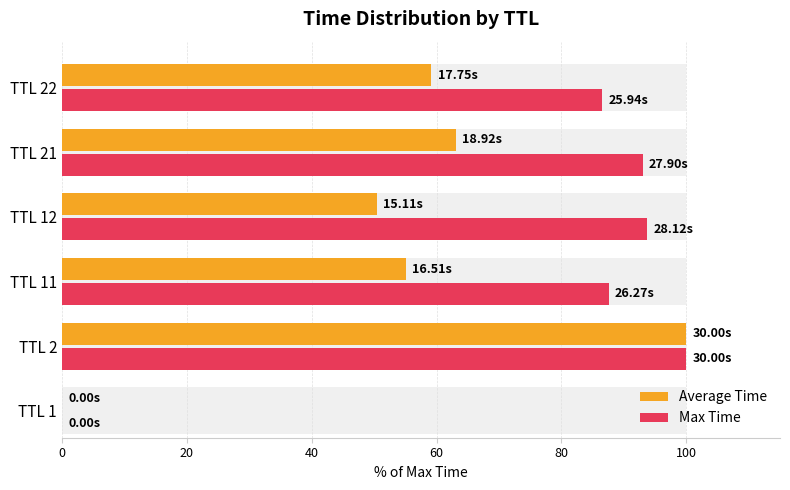

Reading right to left, list all the values displayed in this chart.

Average Time: 59.2	63.1	50.4	55.0	100.0	0.0
Max Time: 86.5	93.0	93.7	87.6	100.0	0.0